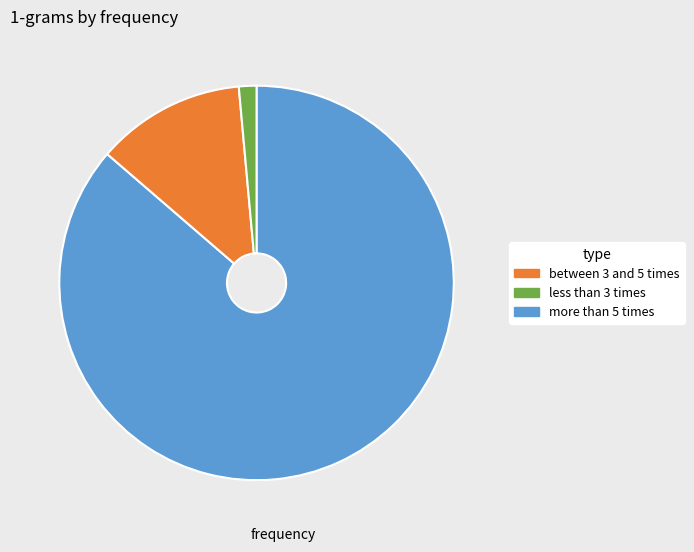

Count the number of slices in the pie.

3